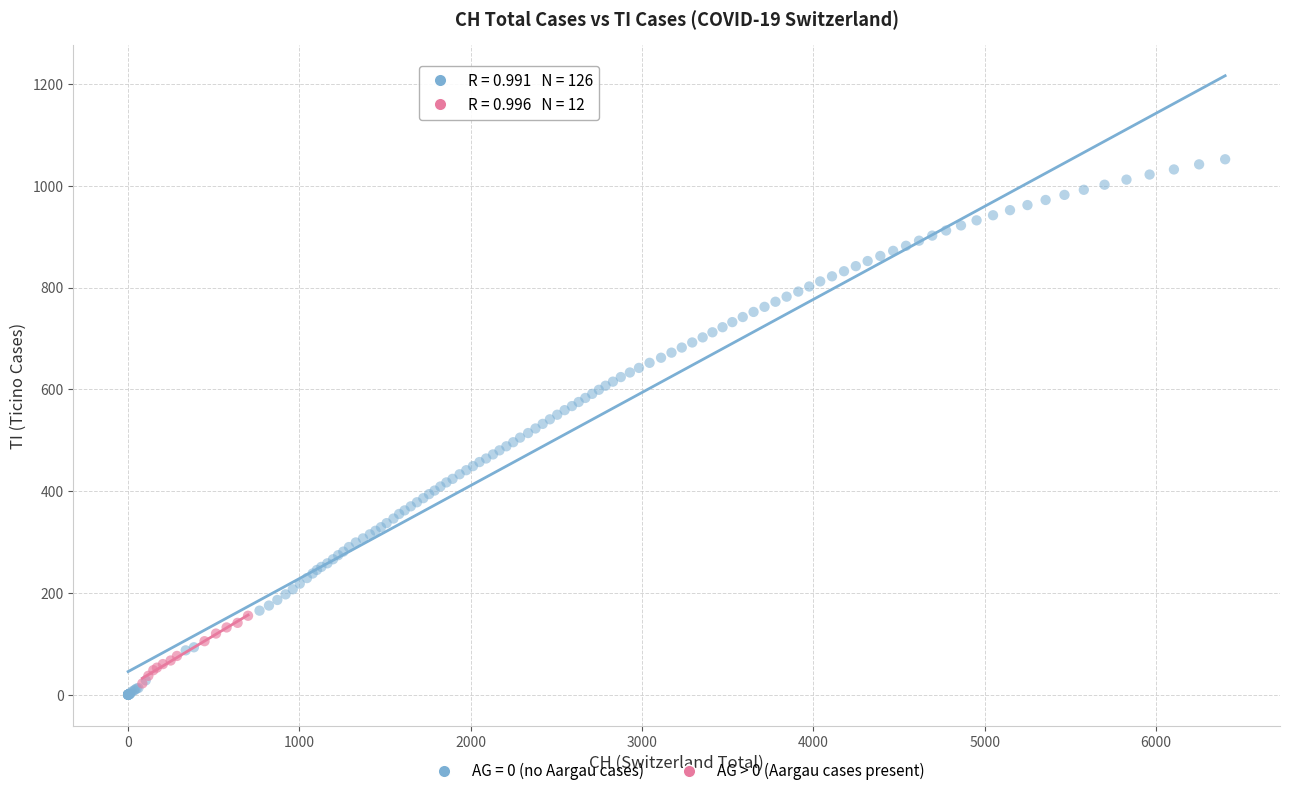

Which series has the widest spread of Y values?

AG = 0 (no Aargau cases)